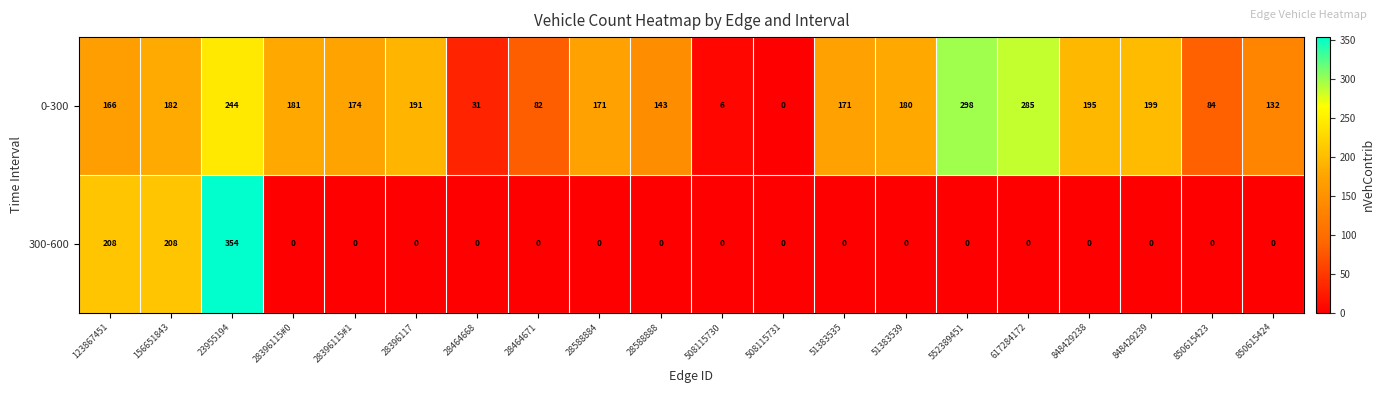

Is the value of 300-600 at 552389451 greater than the value of 0-300 at 123867451?

No